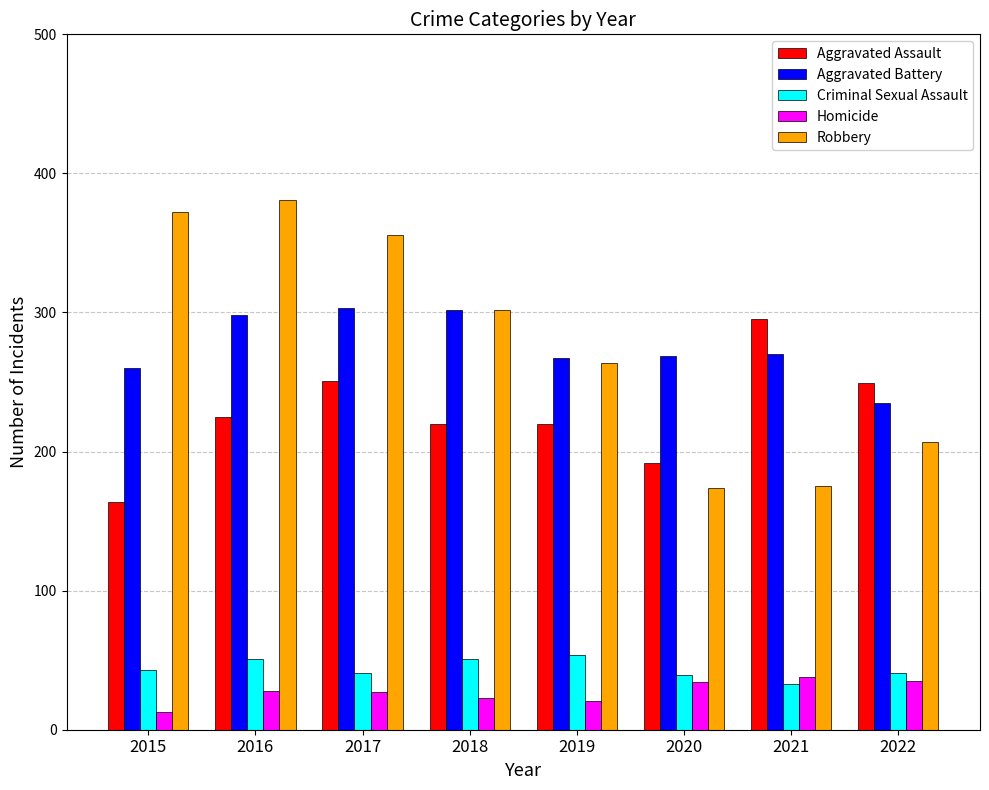

At which category does the chart reach its minimum across all series?

2015